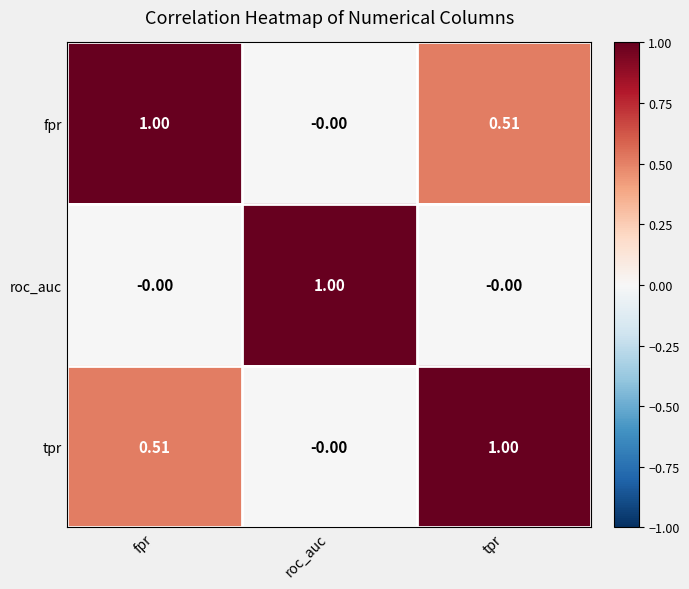

Where is fpr nearest to the value 0?

roc_auc